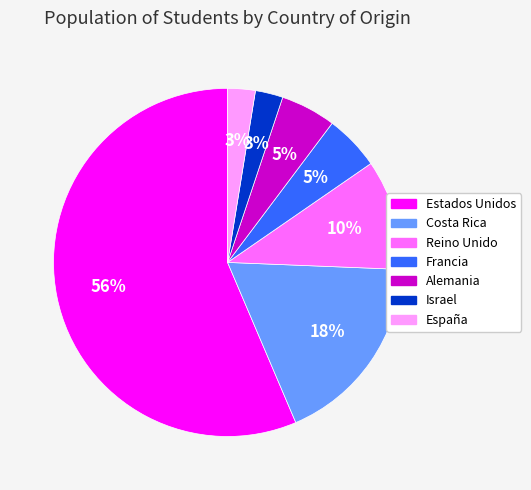

Is it true that Costa Rica is 18% of the pie?

True